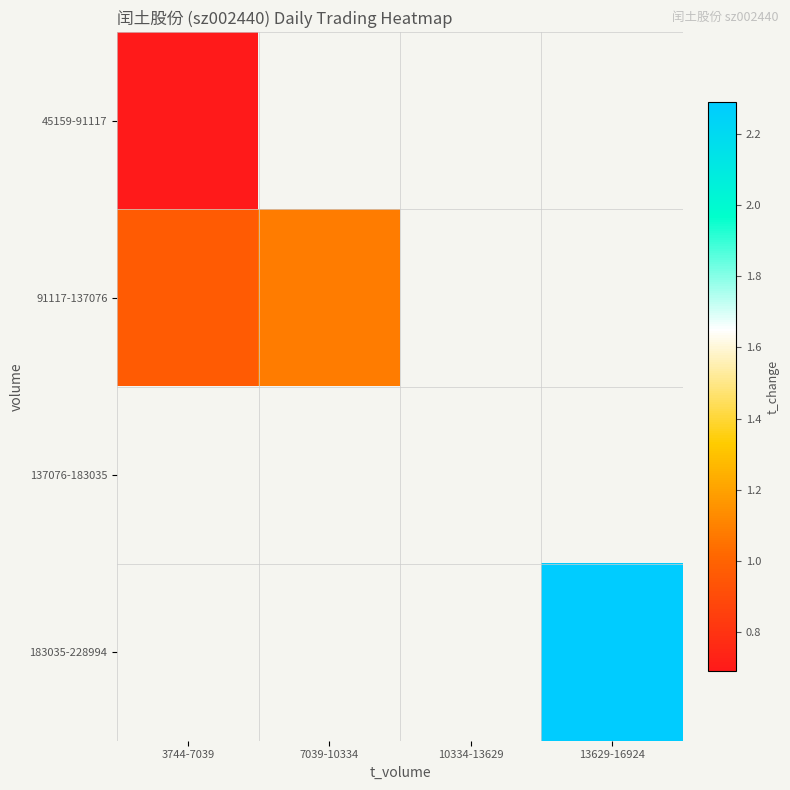

At 3744-7039, list the series in order from largest to smallest.

91117-137076, 137076-183035, 183035-228994, 45159-91117